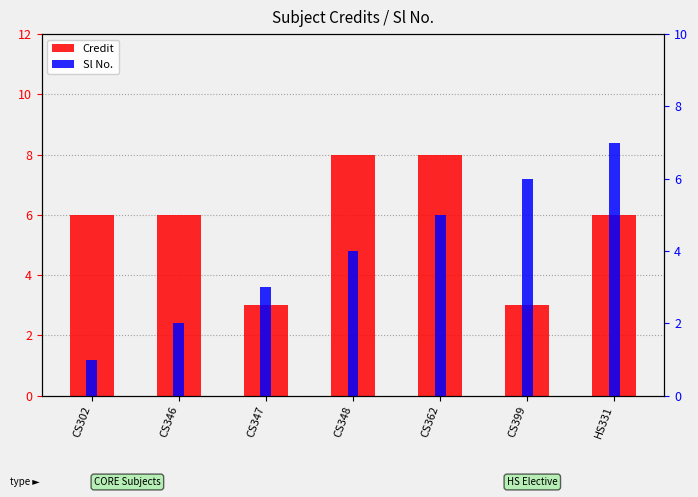

At CS347, list the series in order from largest to smallest.

Credit, Sl No.